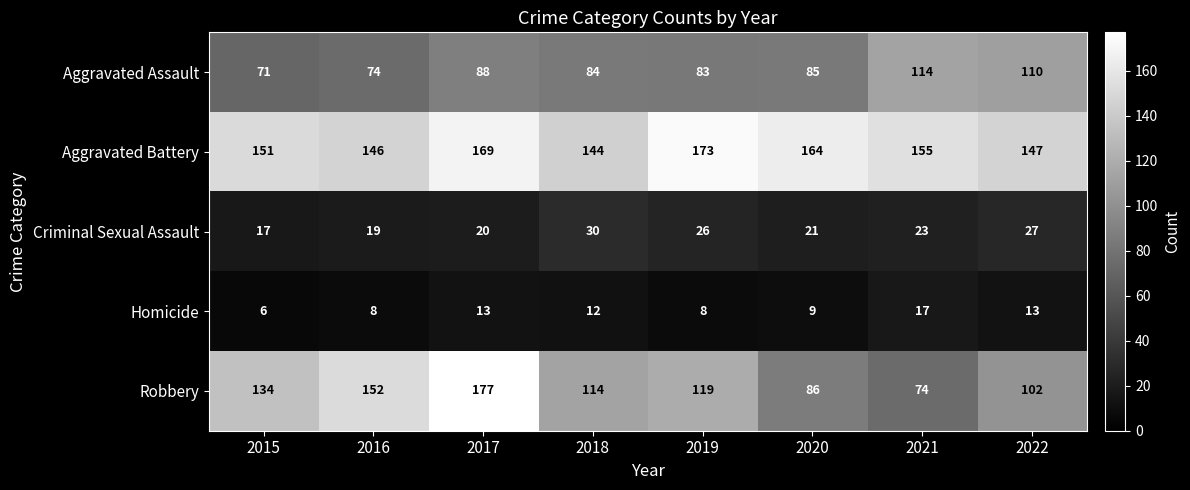

At which label is Homicide closest to 11?

2018